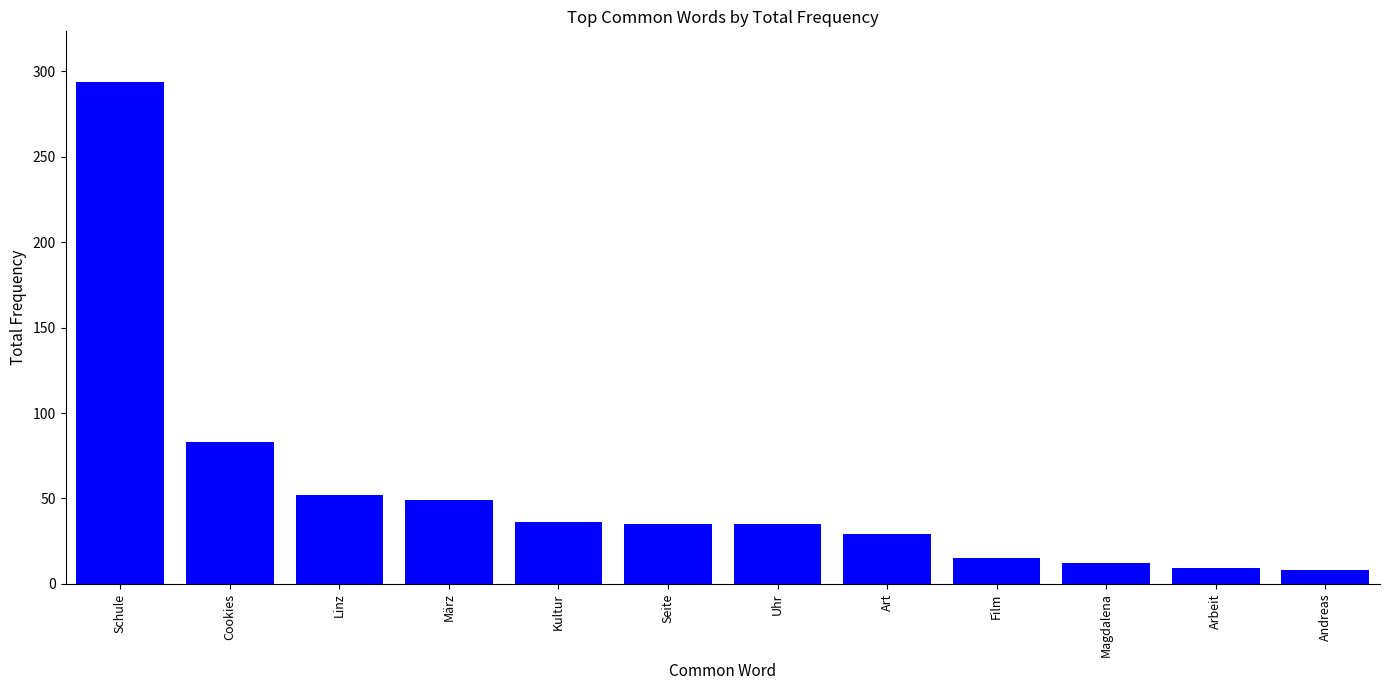

Does the chart contain any negative values?

No